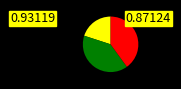

Does any single category account for the majority?

No